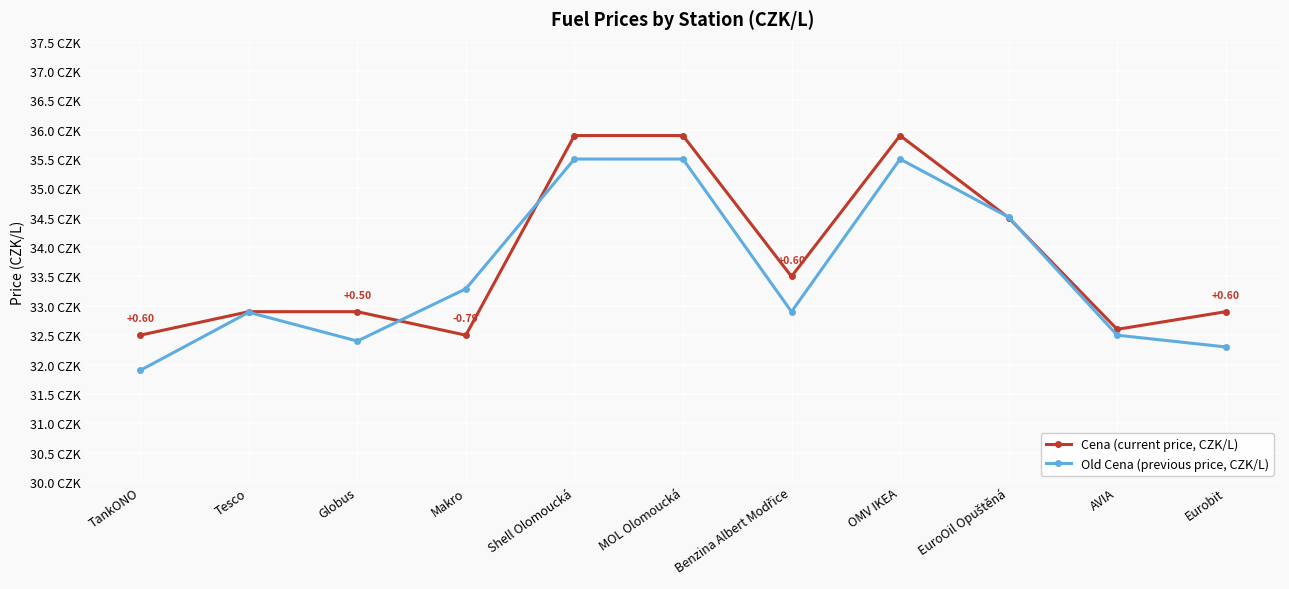

At which label is Cena (current price, CZK/L) closest to 34?

Benzina Albert Modřice